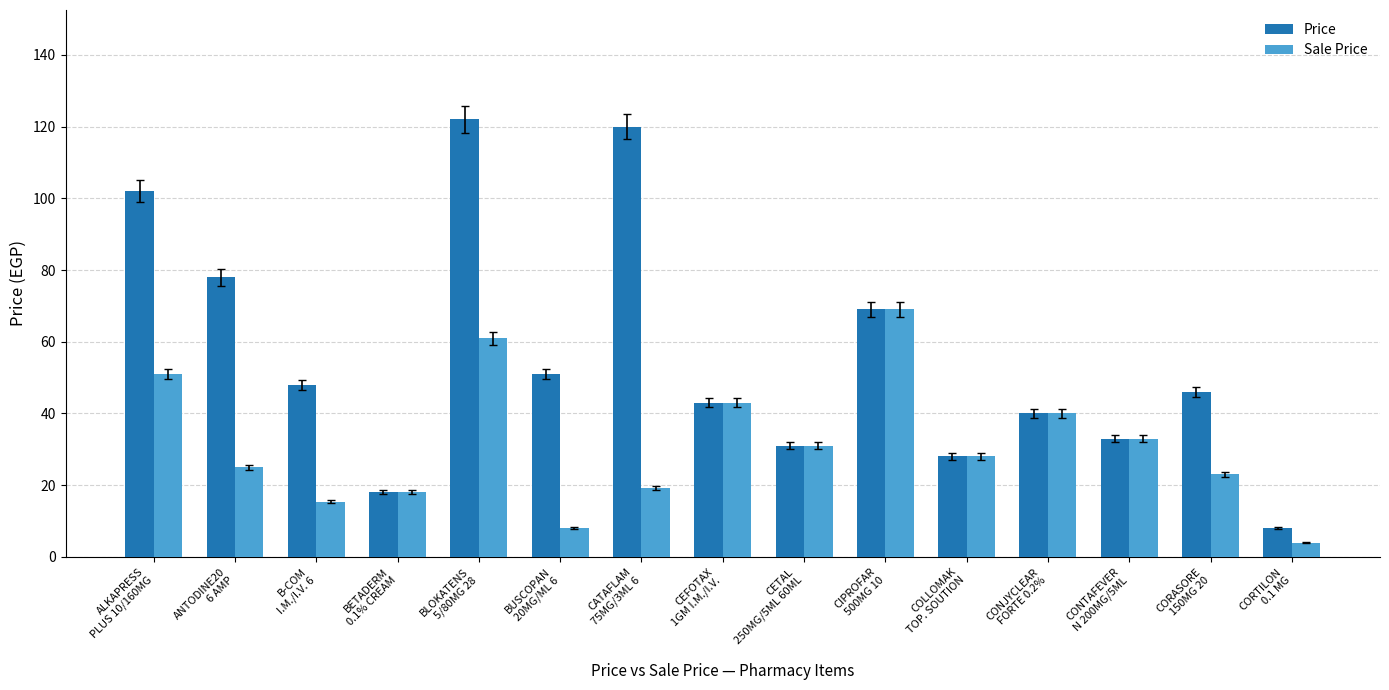

Rank the series at B-COM
I.M./I.V. 6 from highest to lowest value.

Price, Sale Price